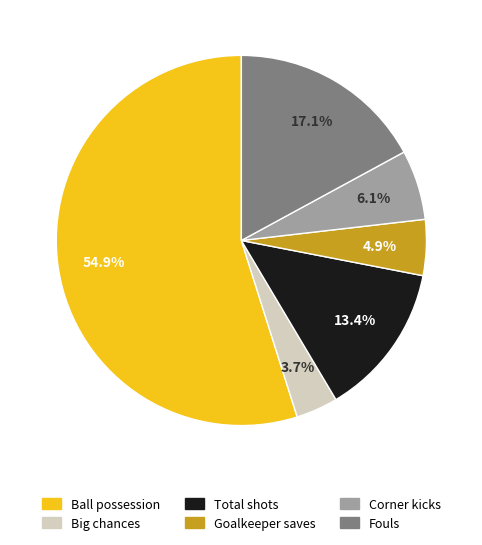

To the nearest percent, what is the difference between the largest and smallest slice percentages?

51%